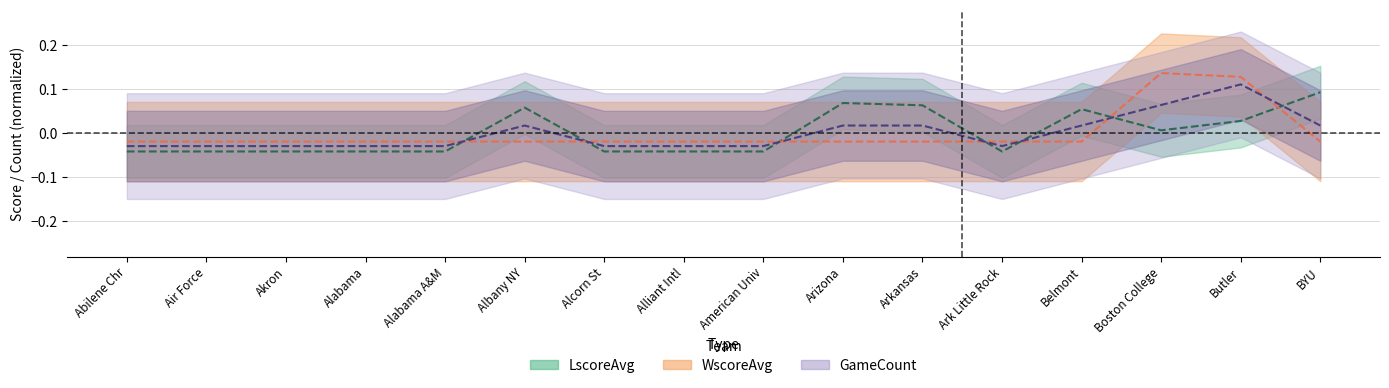

Which series ends up on top after the final intersection of LscoreAvg and WscoreAvg?

LscoreAvg